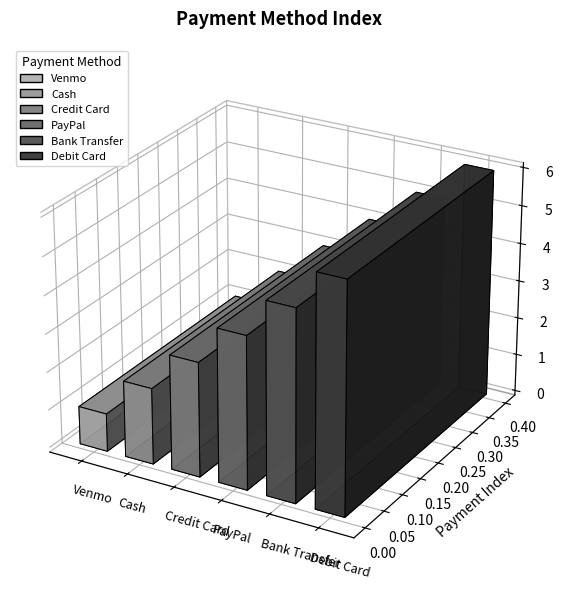

What is the label of the 1st bar from the right?

Debit Card